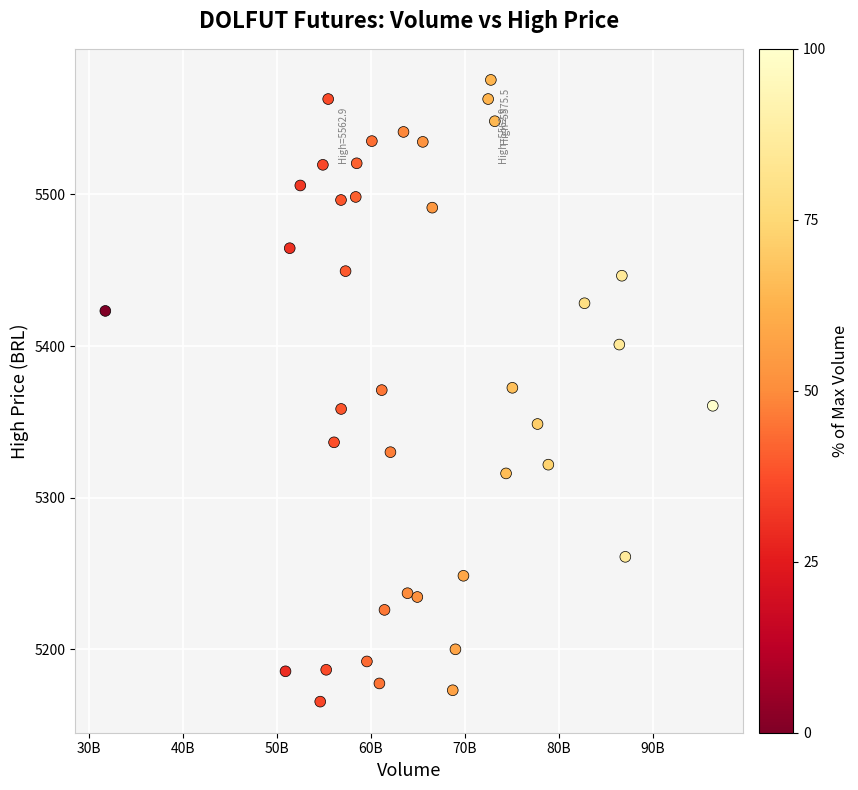

What is the range of Y values (max minus min)?

410.0